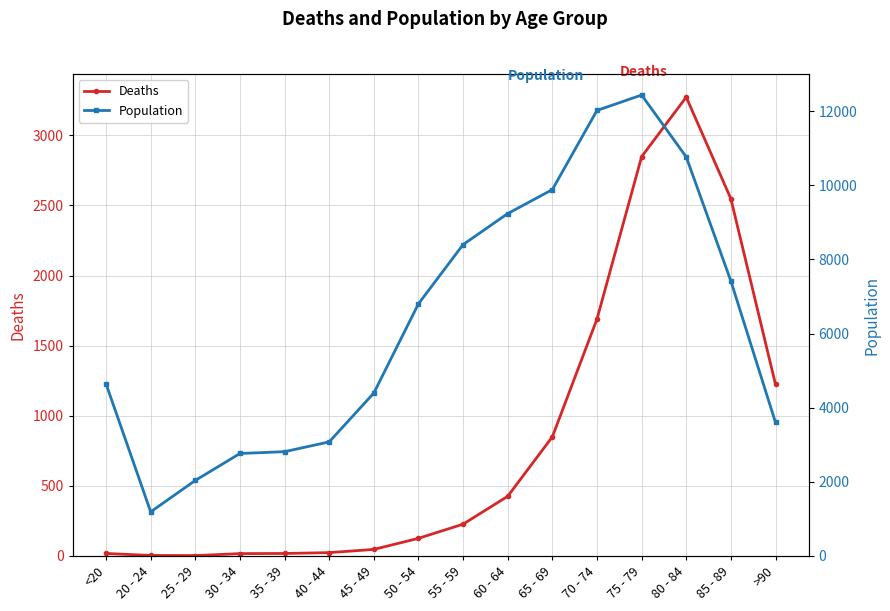

True or false: Deaths and Population cross at least once.

False